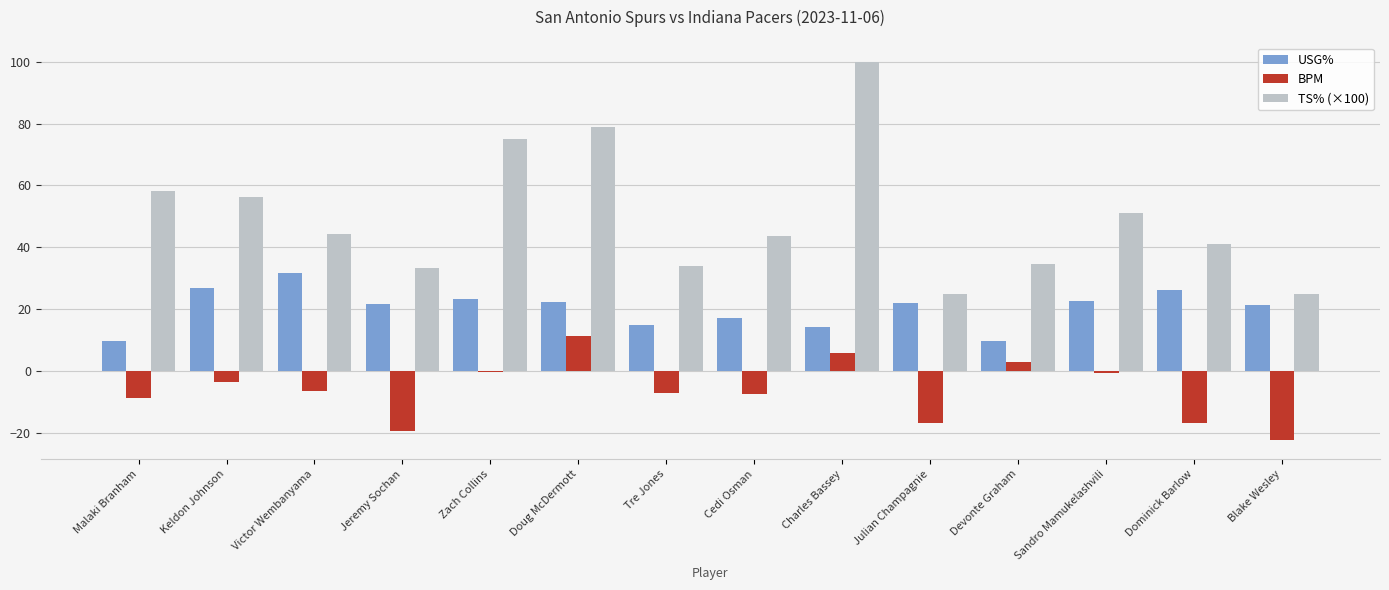

Which category has the highest value in the USG% series?

Victor Wembanyama